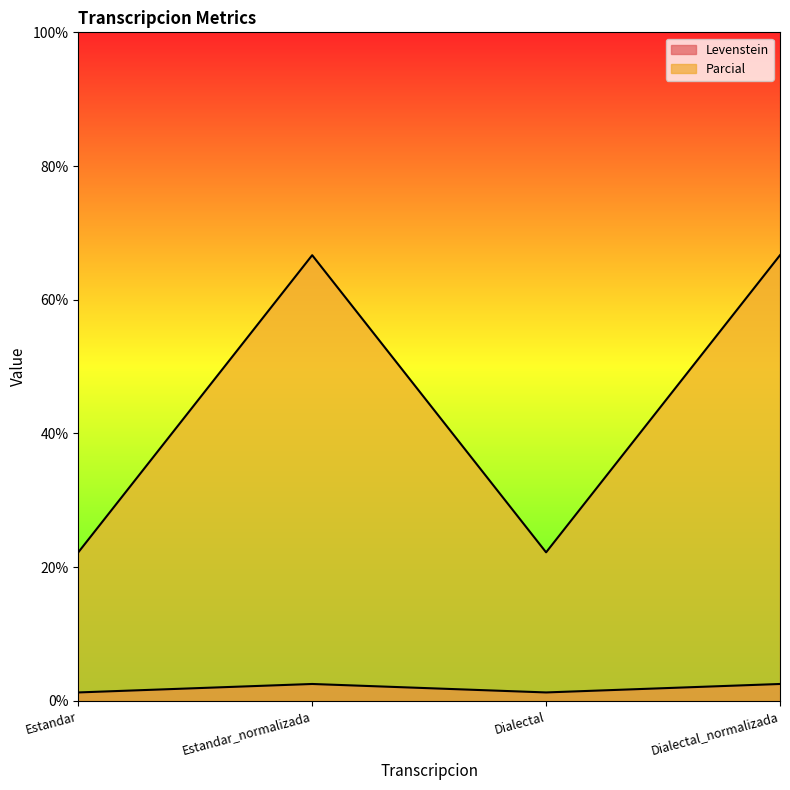

Reading left to right, what are all the values shown in this chart?

Levenstein: 1.3	2.5	1.3	2.5
Parcial: 22.2	66.7	22.2	66.7